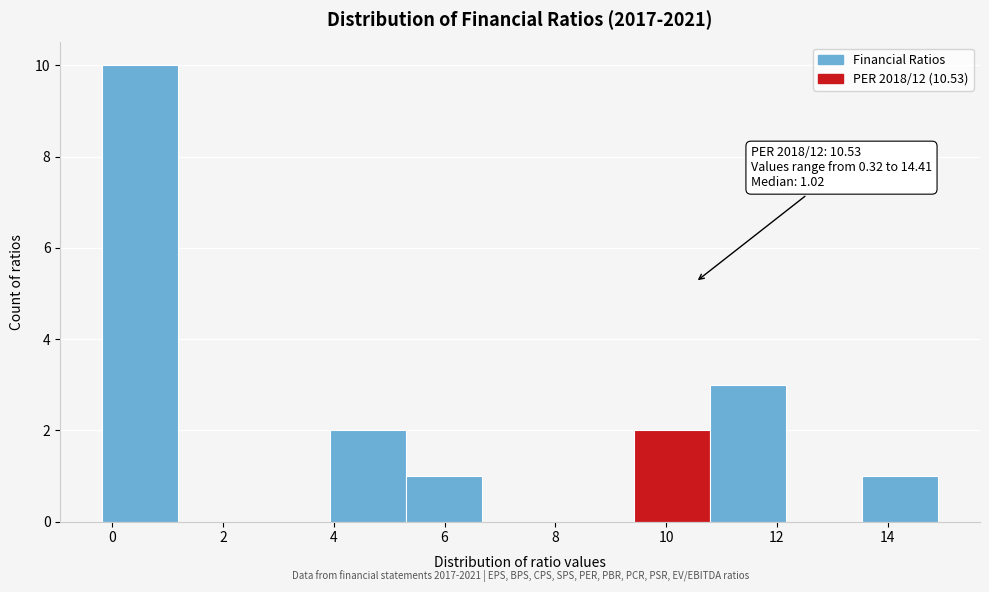

Which range on the x-axis has the tallest bar?

-0.2 to 1.2